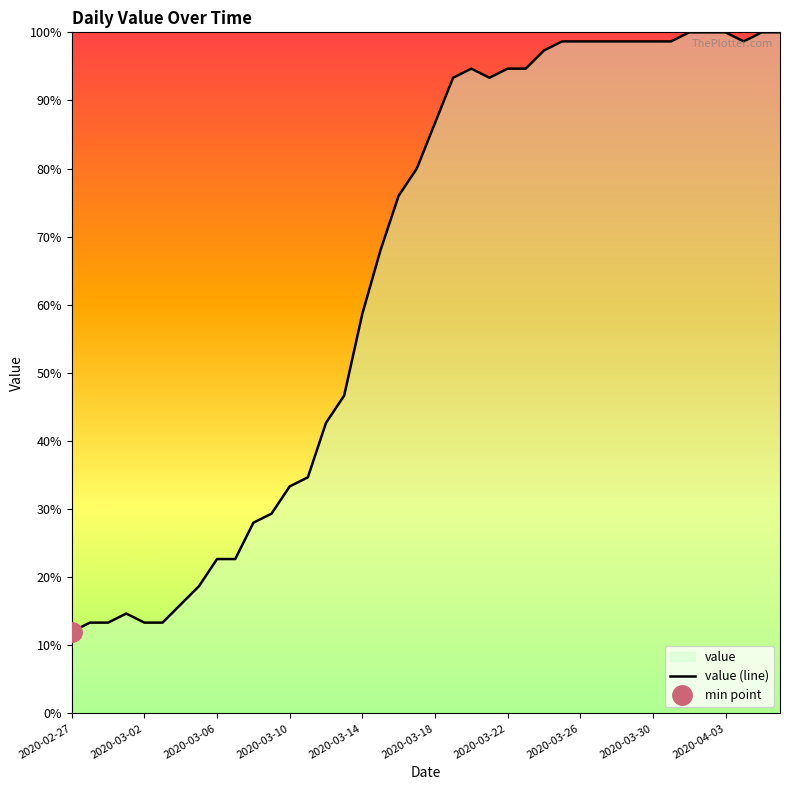

What is the difference between the maximum and minimum values?

88.0